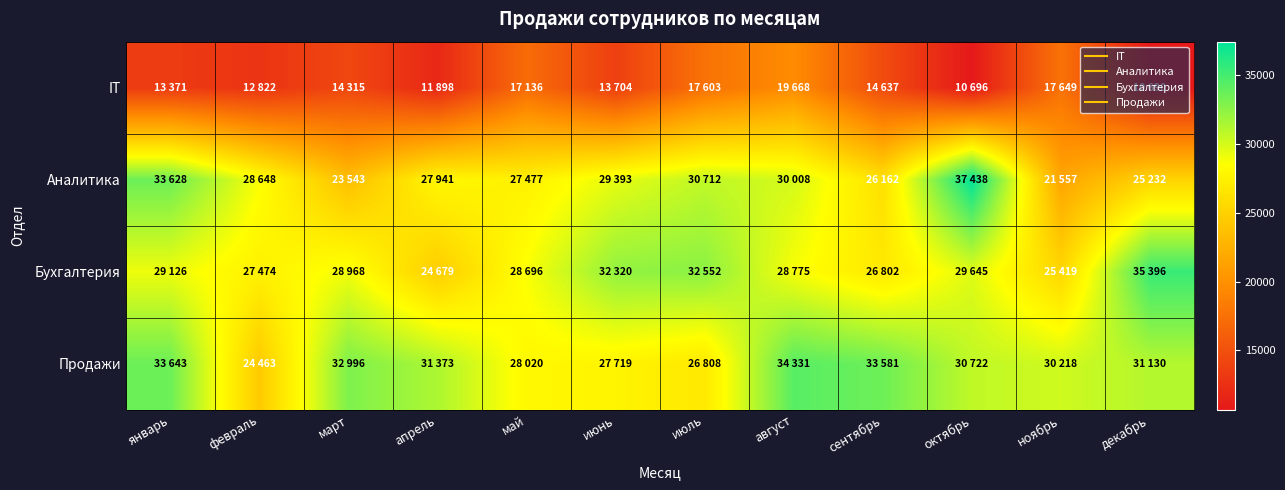

Which category has the highest value across all series?

октябрь